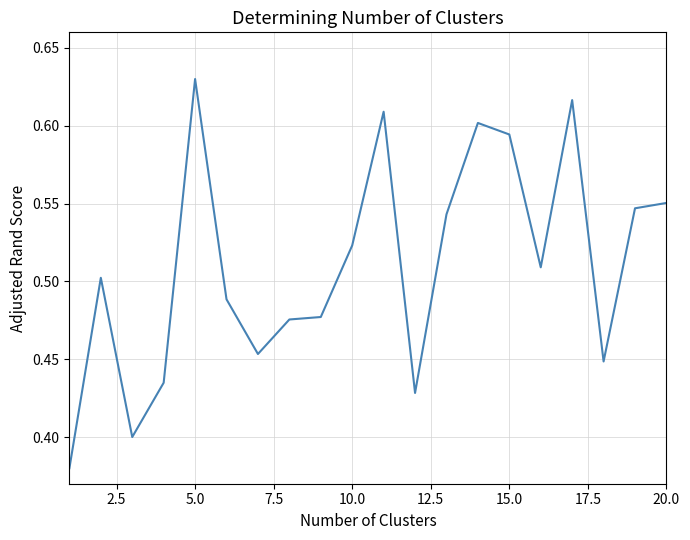

What is the sum of all values?

10.2